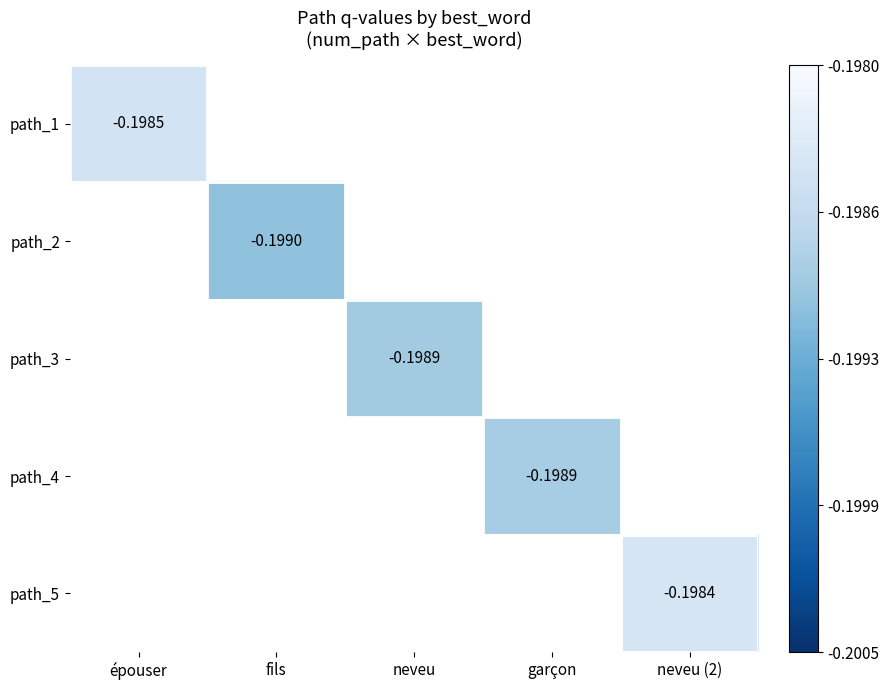

At which category does the chart reach its peak across all series?

neveu (2)